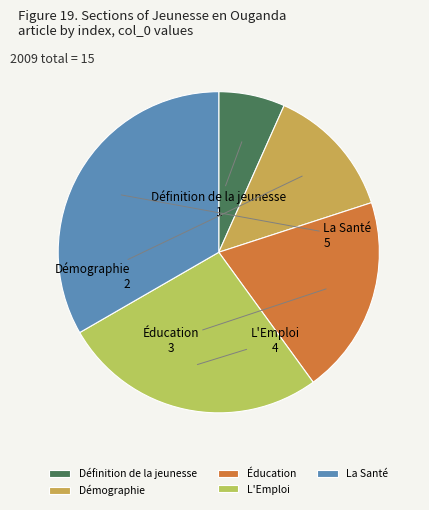

Is L'Emploi the majority of the pie?

No